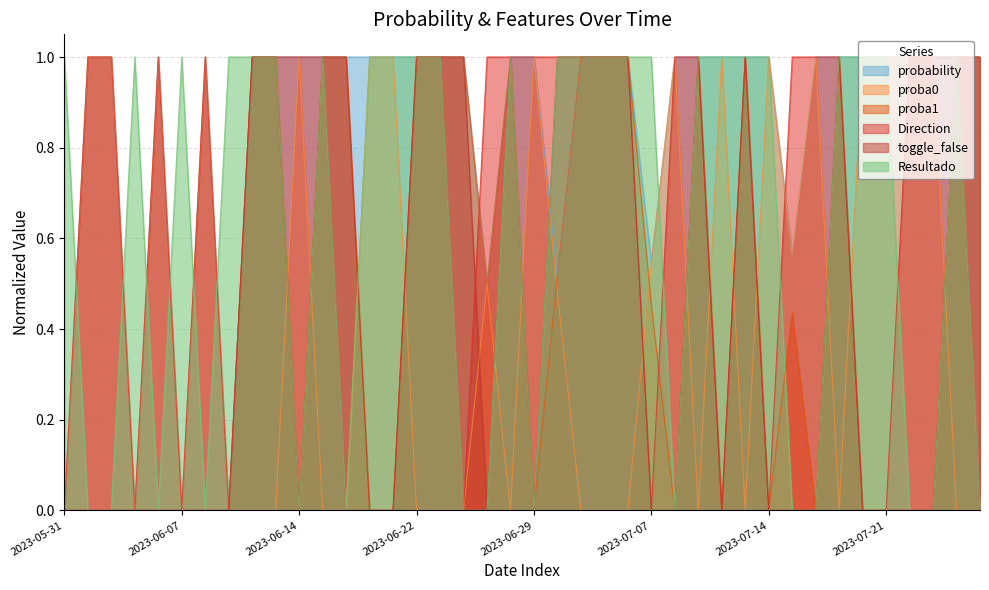

Reading right to left, transcribe all the data shown in this chart.

probability: 1.0	1.0	1.0	1.0	1.0	1.0	1.0	1.0	0.6	1.0	1.0	1.0	1.0	1.0	0.5	1.0	1.0	1.0	0.5	1.0	1.0	0.5	1.0	1.0	1.0	1.0	1.0	1.0	1.0	1.0	1.0	1.0	0.0	1.0	0.0	1.0	0.0	1.0	1.0	0.0
proba0: 0.0	0.0	1.0	1.0	1.0	1.0	0.0	1.0	0.6	1.0	0.0	1.0	0.0	1.0	0.5	0.0	0.0	0.0	0.5	1.0	0.0	0.5	0.0	0.0	0.0	1.0	1.0	0.0	0.0	1.0	0.0	0.0	0.0	1.0	0.0	1.0	0.0	1.0	1.0	0.0
proba1: 1.0	1.0	0.0	0.0	0.0	0.0	1.0	0.0	0.4	0.0	1.0	0.0	1.0	0.0	0.5	1.0	1.0	1.0	0.5	0.0	1.0	0.5	1.0	1.0	1.0	0.0	0.0	1.0	1.0	0.0	1.0	1.0	0.0	0.0	0.0	0.0	0.0	0.0	0.0	0.0
Direction: 0.0	1.0	1.0	1.0	0.0	0.0	1.0	1.0	1.0	0.0	1.0	0.0	1.0	1.0	0.0	1.0	1.0	1.0	1.0	1.0	1.0	1.0	0.0	1.0	1.0	0.0	0.0	0.0	1.0	1.0	1.0	1.0	0.0	1.0	0.0	1.0	0.0	1.0	1.0	0.0
toggle_false: 1.0	1.0	0.0	0.0	0.0	0.0	1.0	0.0	0.0	0.0	1.0	0.0	1.0	0.0	0.0	1.0	1.0	1.0	1.0	0.0	1.0	0.0	1.0	1.0	1.0	0.0	0.0	1.0	1.0	0.0	1.0	1.0	0.0	0.0	0.0	0.0	0.0	0.0	0.0	0.0
Resultado: 0.0	1.0	0.0	0.0	1.0	1.0	1.0	0.0	0.0	1.0	1.0	1.0	1.0	0.0	1.0	1.0	1.0	1.0	1.0	0.0	1.0	0.0	0.0	1.0	1.0	1.0	1.0	0.0	1.0	0.0	1.0	1.0	1.0	0.0	1.0	0.0	1.0	0.0	0.0	1.0